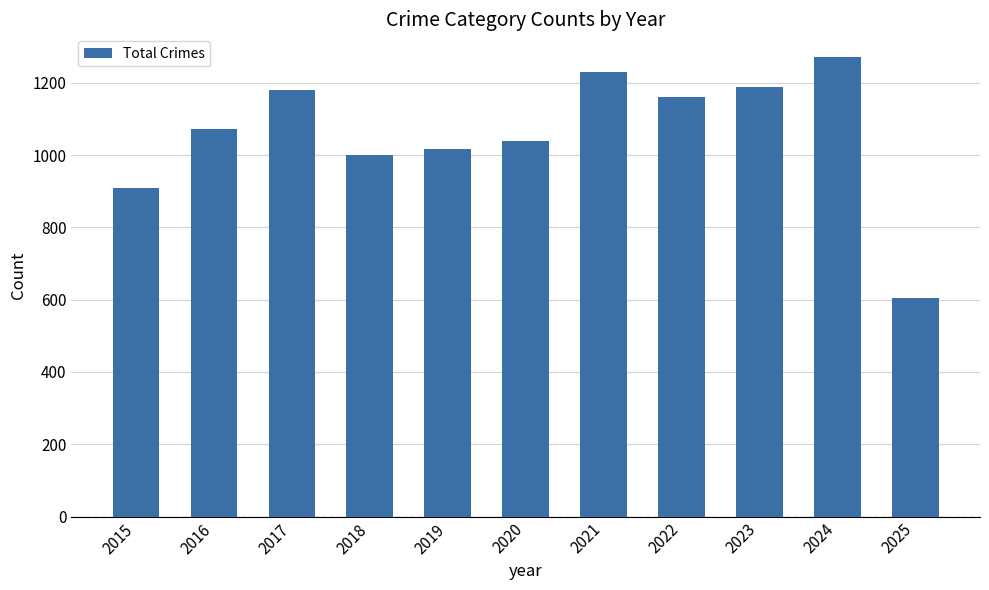

Are the bars horizontal?

No